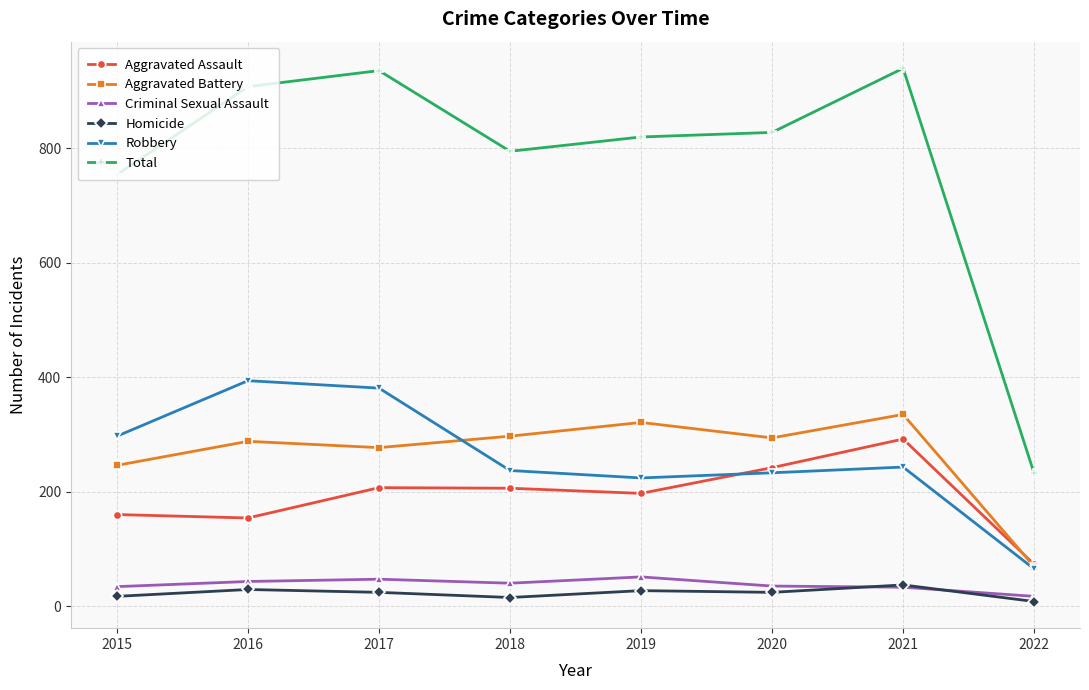

The value of Robbery at 2017 is 243. True or false?

False